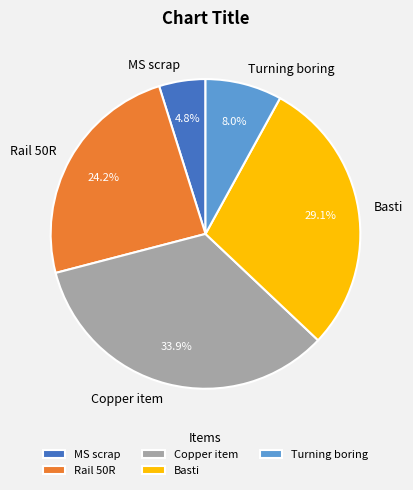

True or false: Basti accounts for 29% of the total.

True